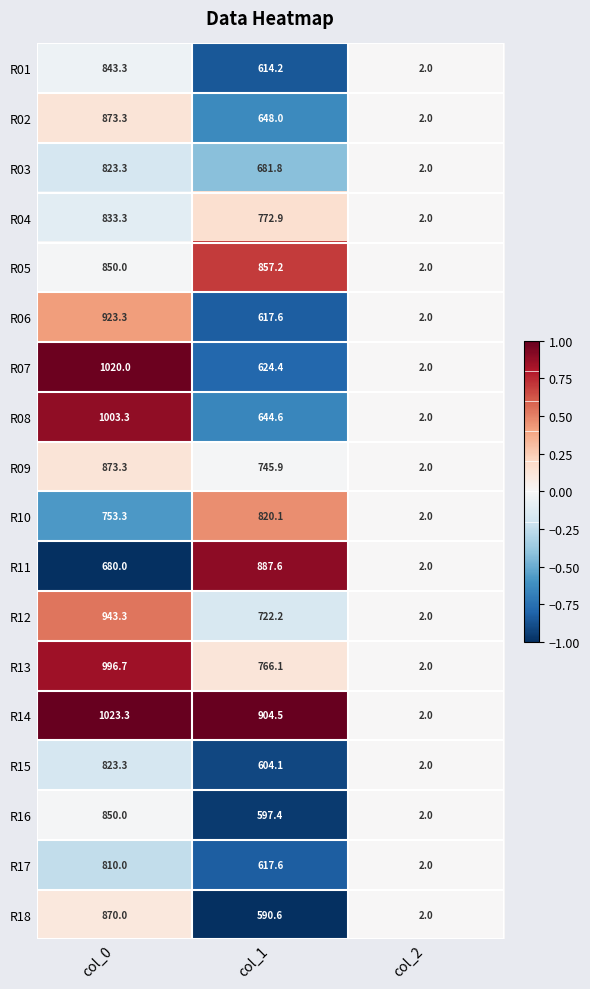

The R16 series shows 597.4 at col_1. True or false?

True